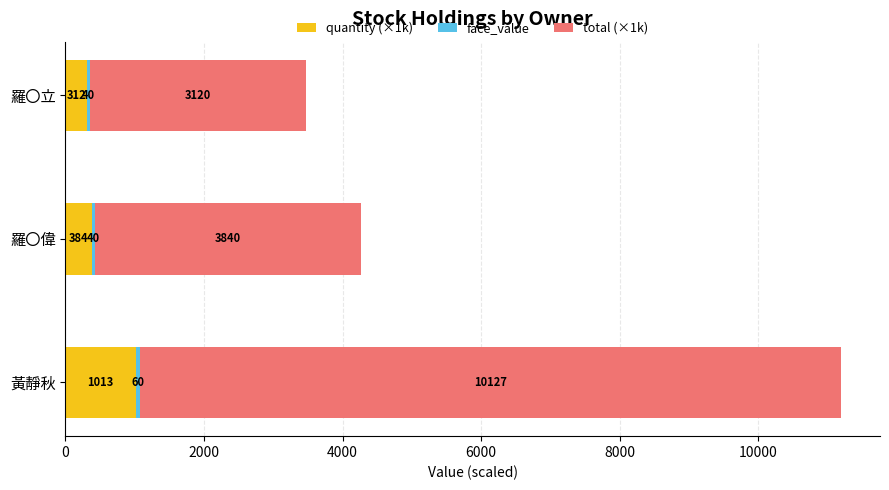

Which category has the lowest value in the quantity (×1k) series?

羅〇立